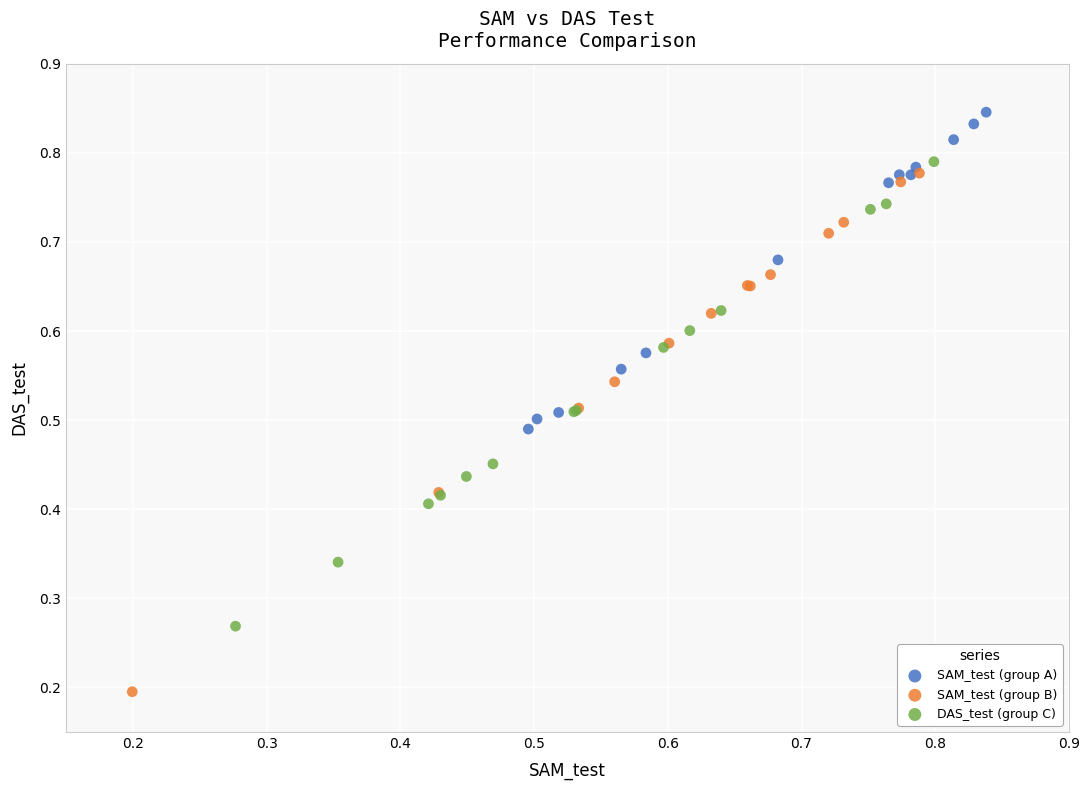

Which series contains the highest Y value?

SAM_test (group A)